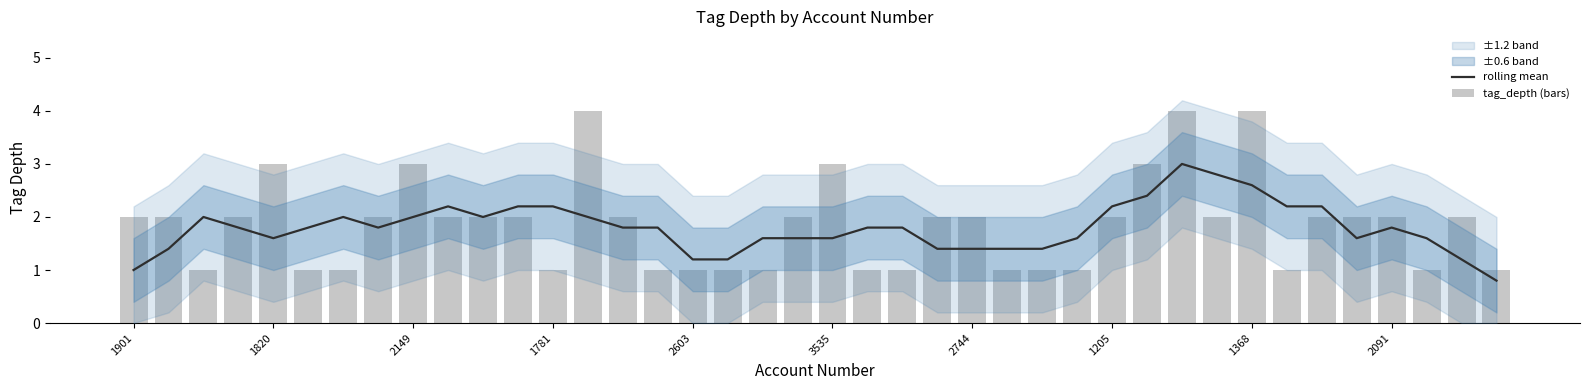

The rolling mean series shows 2.2 at 33. True or false?

True